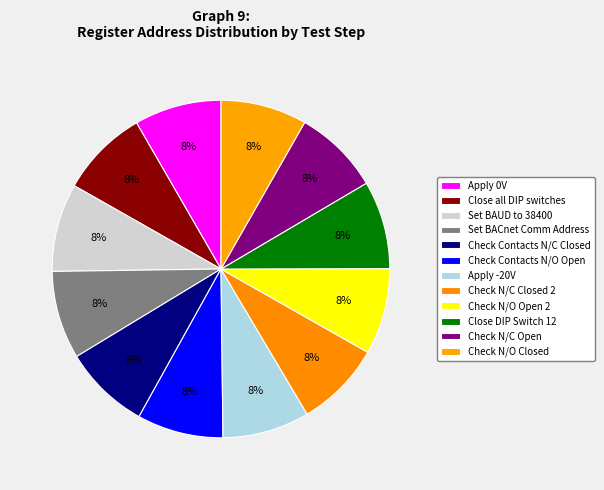

How many segments does this pie chart have?

12